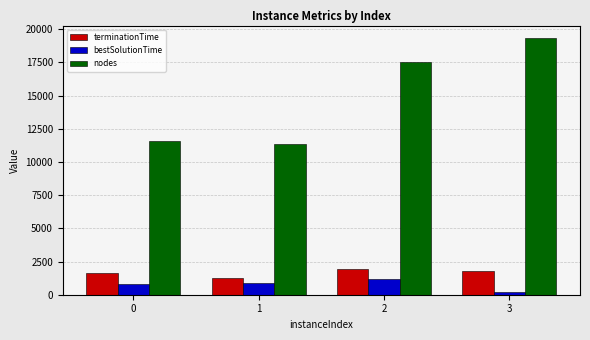

What is the average value of the nodes series?

14970.5